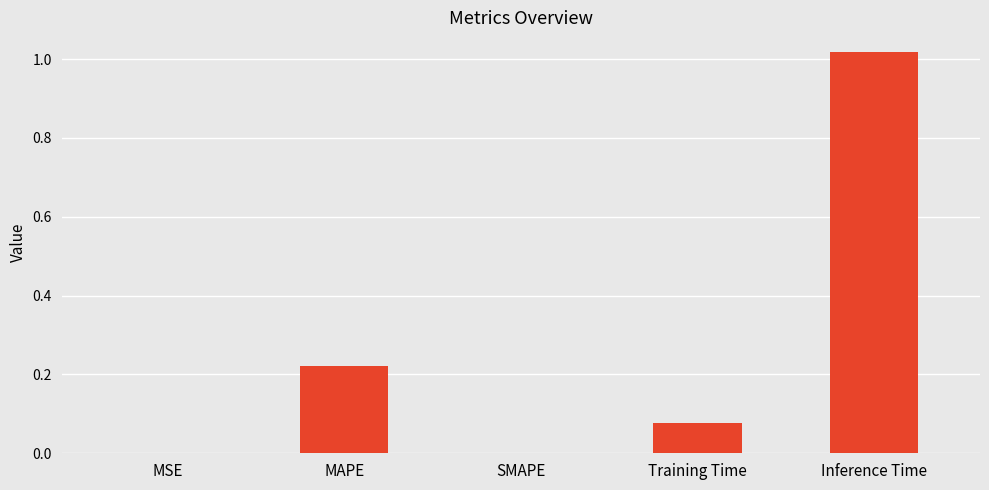

What is the sum of the values at Inference Time and Training Time?

1.1